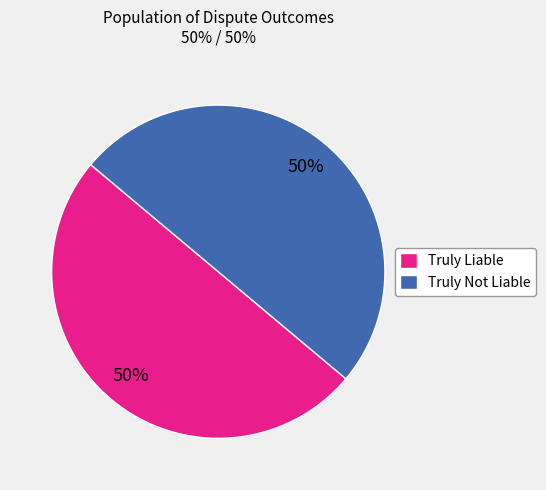

To the nearest percent, what percentage of the pie is Truly Not Liable?

50%